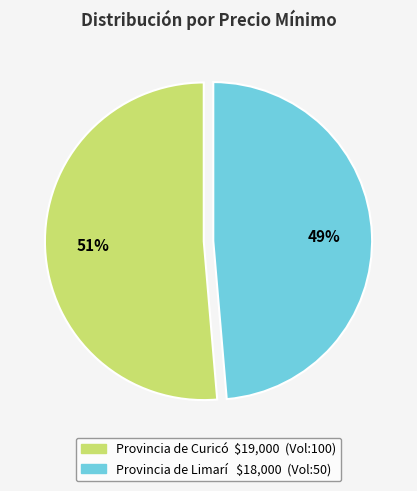

How many slices are in this pie chart?

2